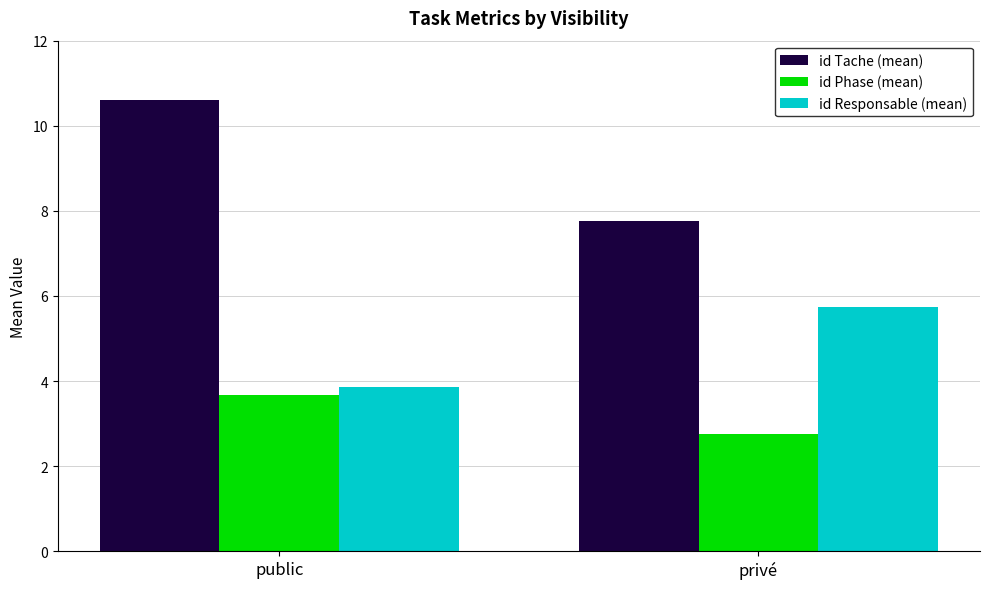

Which series changed the most between public and privé?

id Tache (mean)